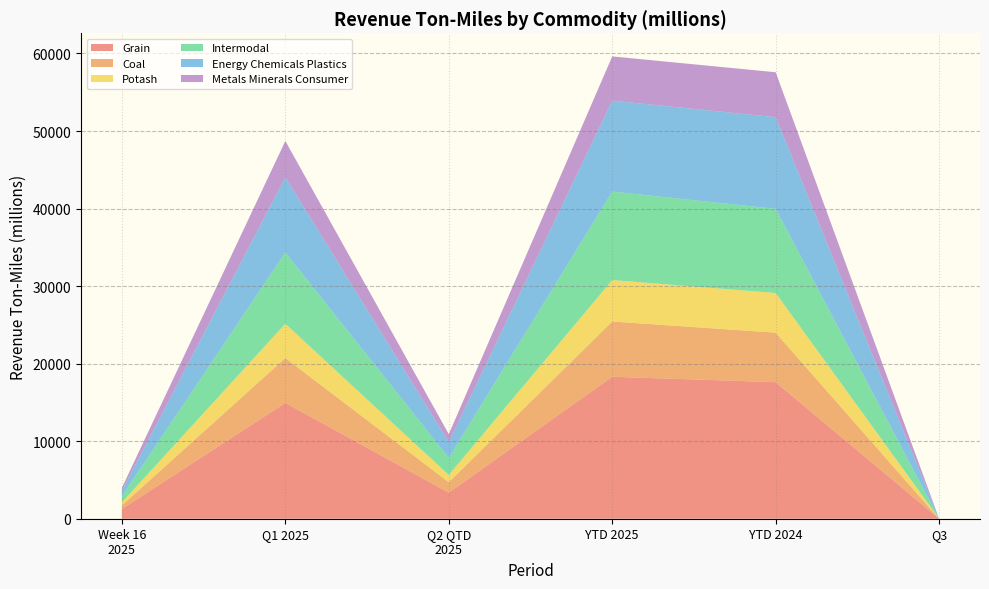

Reading left to right, extract all data points from this chart.

Grain: Week 16
2025=1254.4	Q1 2025=14942.0	Q2 QTD
2025=3363.6	YTD 2025=18305.6	YTD 2024=17608.9	Q3=0.0
Coal: Week 16
2025=472.4	Q1 2025=5783.0	Q2 QTD
2025=1347.7	YTD 2025=7130.7	YTD 2024=6385.7	Q3=0.0
Potash: Week 16
2025=383.1	Q1 2025=4419.0	Q2 QTD
2025=927.6	YTD 2025=5346.6	YTD 2024=5114.9	Q3=0.0
Intermodal: Week 16
2025=793.5	Q1 2025=9195.0	Q2 QTD
2025=2212.4	YTD 2025=11407.4	YTD 2024=10855.2	Q3=0.0
Energy Chemicals Plastics: Week 16
2025=703.6	Q1 2025=9701.0	Q2 QTD
2025=2026.6	YTD 2025=11727.6	YTD 2024=11823.9	Q3=0.0
Metals Minerals Consumer: Week 16
2025=381.7	Q1 2025=4681.0	Q2 QTD
2025=1025.4	YTD 2025=5706.4	YTD 2024=5793.0	Q3=0.0